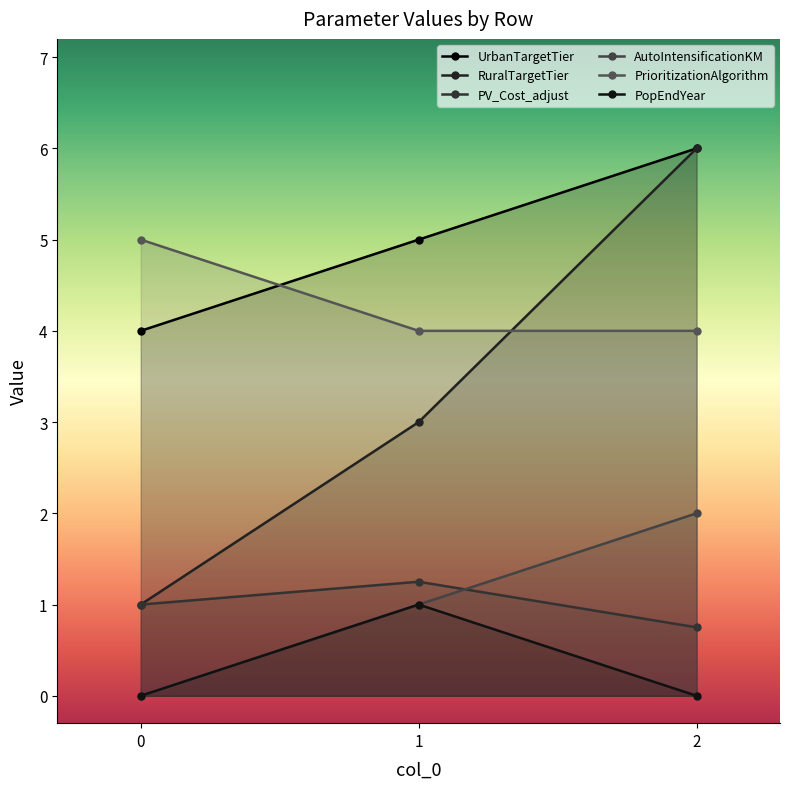

What is the sum of all UrbanTargetTier values?

15.0